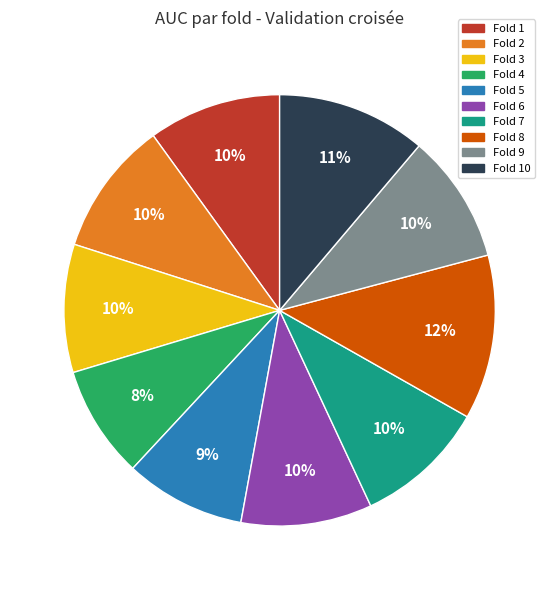

To the nearest percent, what is the average slice percentage?

10%